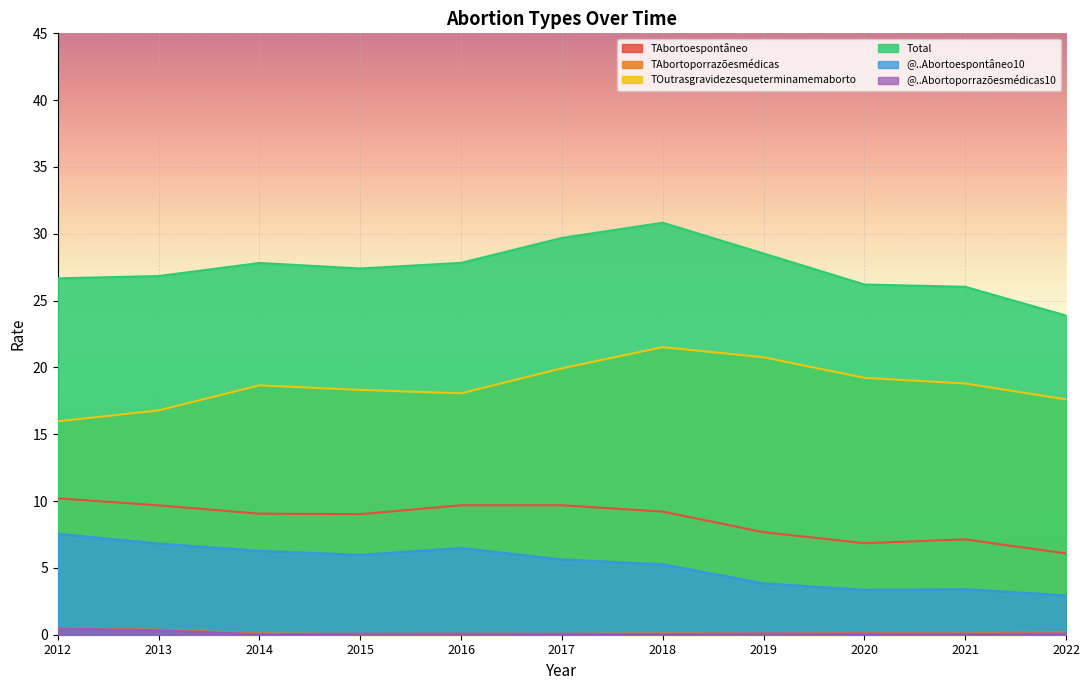

Count the number of categories in the chart.

11